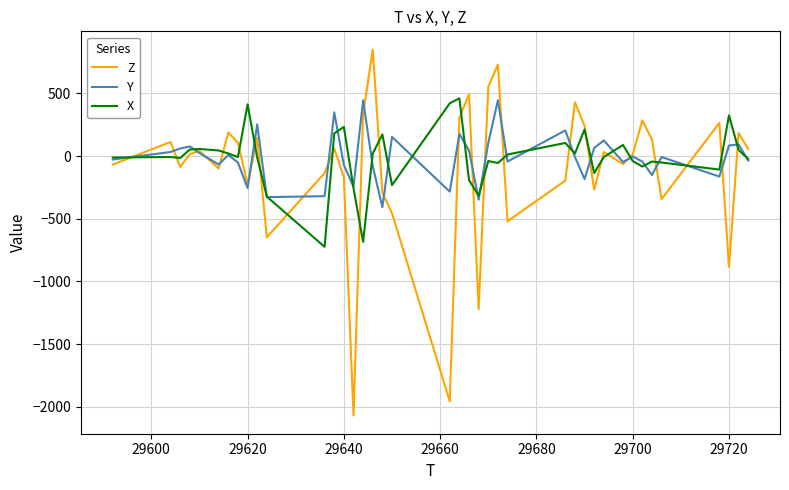

What is the minimum value shown in the chart?

-2068